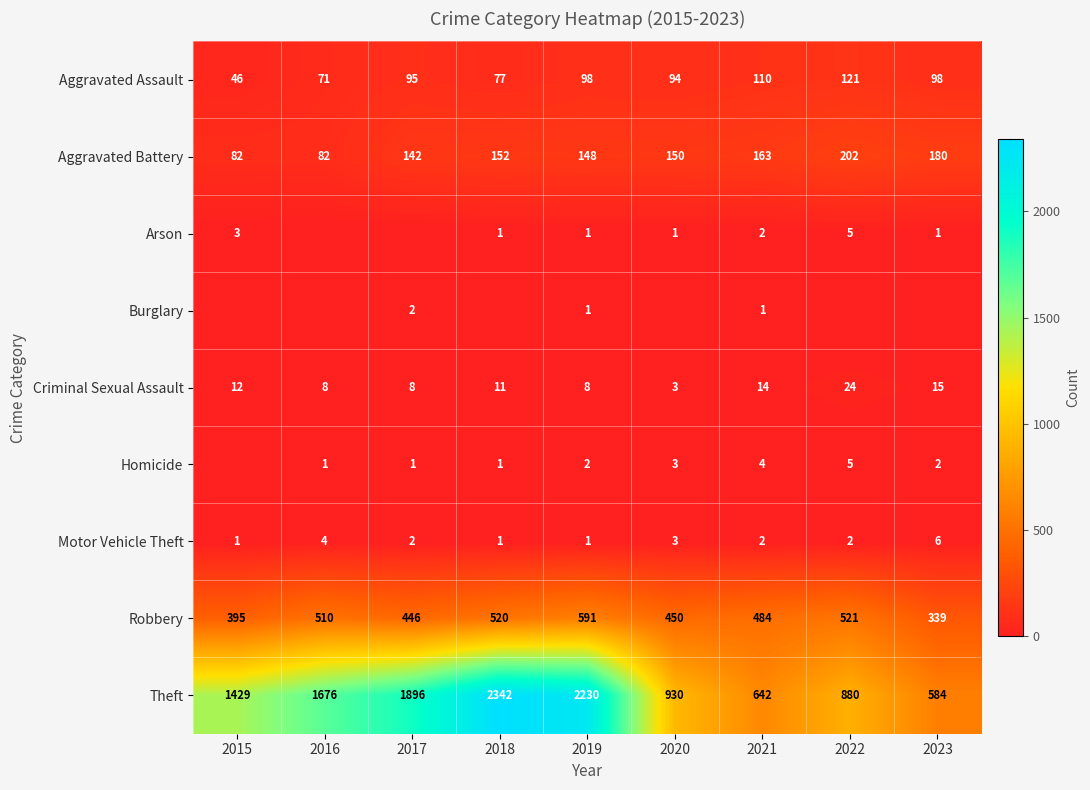

What is the lowest value of the Aggravated Assault series?

46